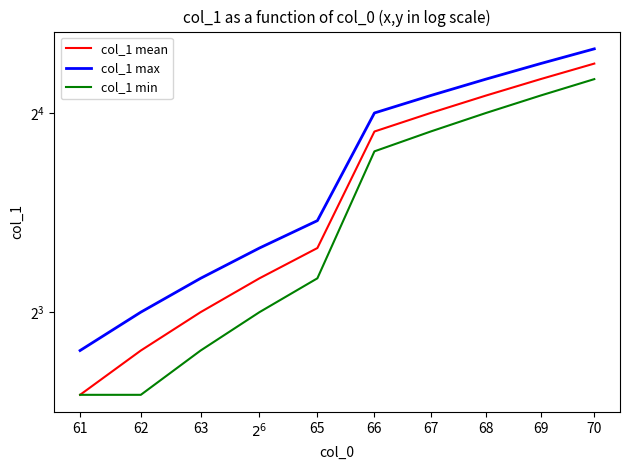

Count the number of data series in this chart.

3